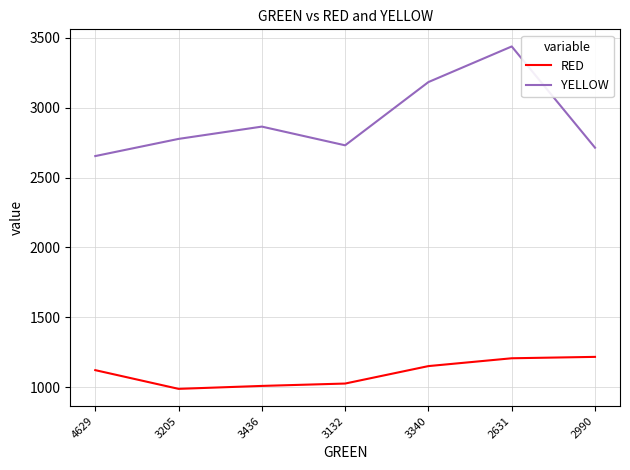

What is the difference between the maximum and minimum values in the RED series?

229